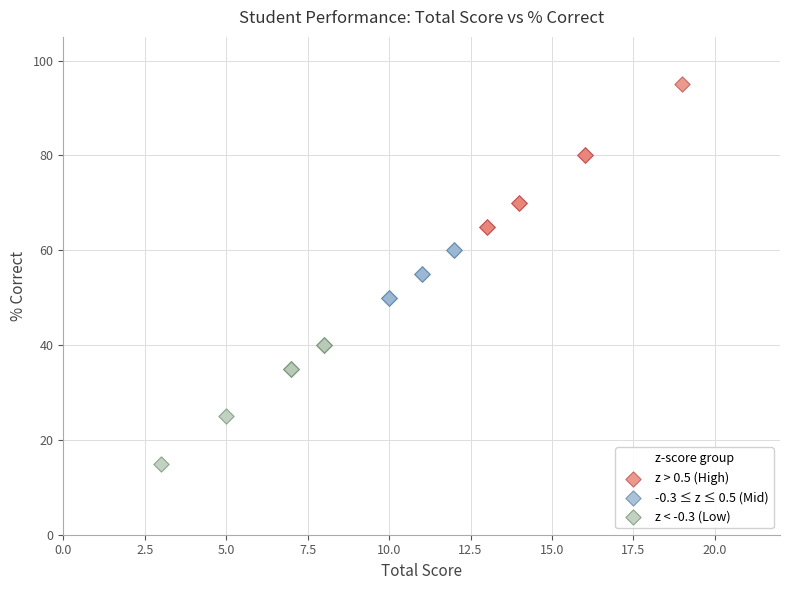

Which series reaches the minimum Y coordinate?

z < -0.3 (Low)